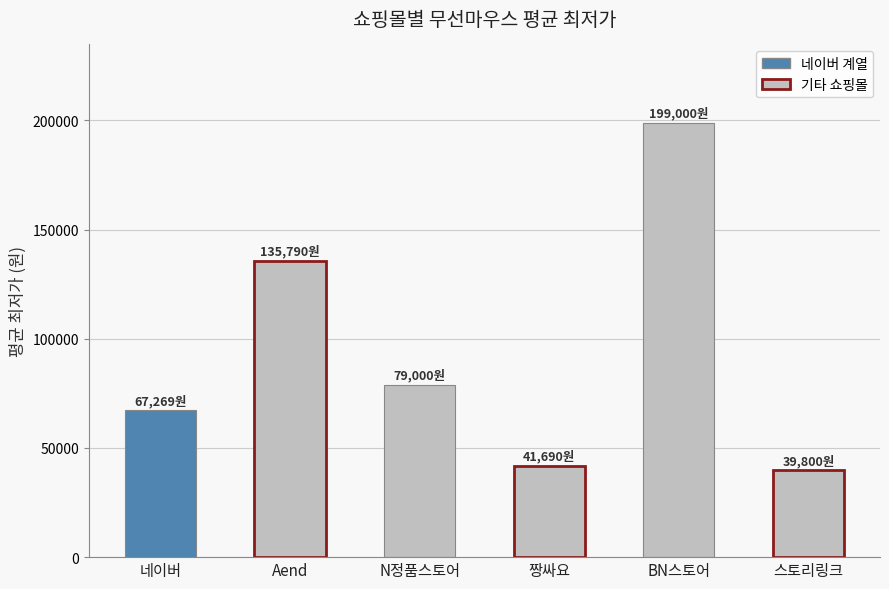

What is the change in value from Aend to 스토리링크?

-95990